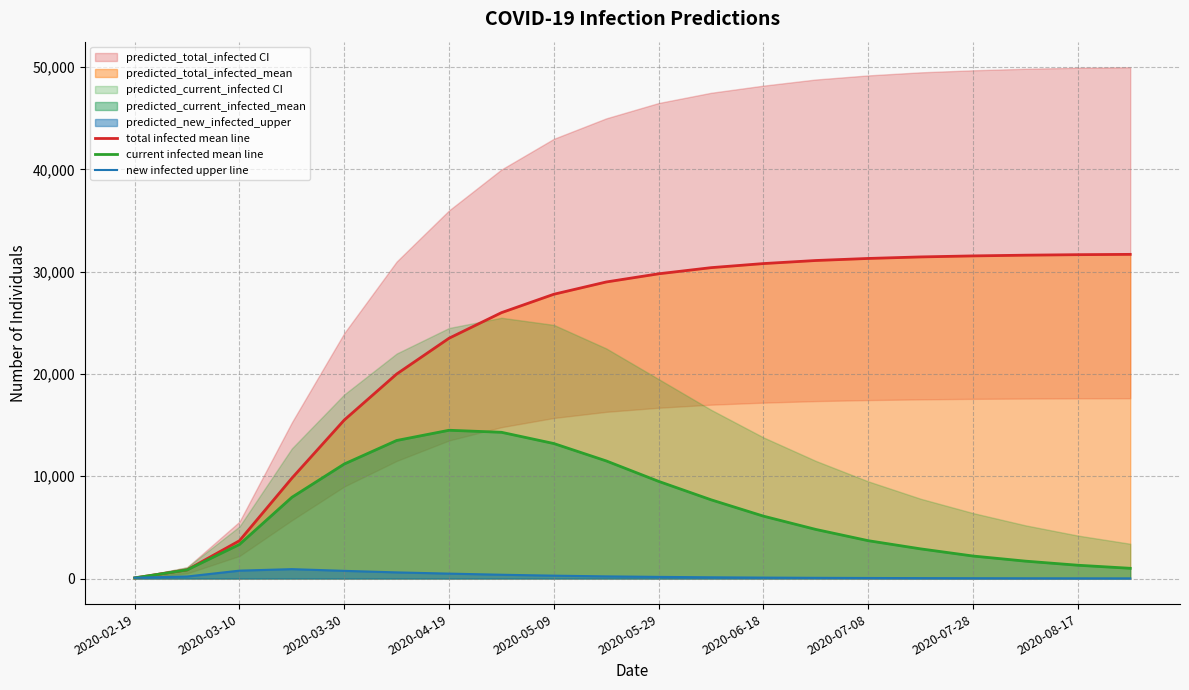

What is the highest value of the current infected mean line series?

14500